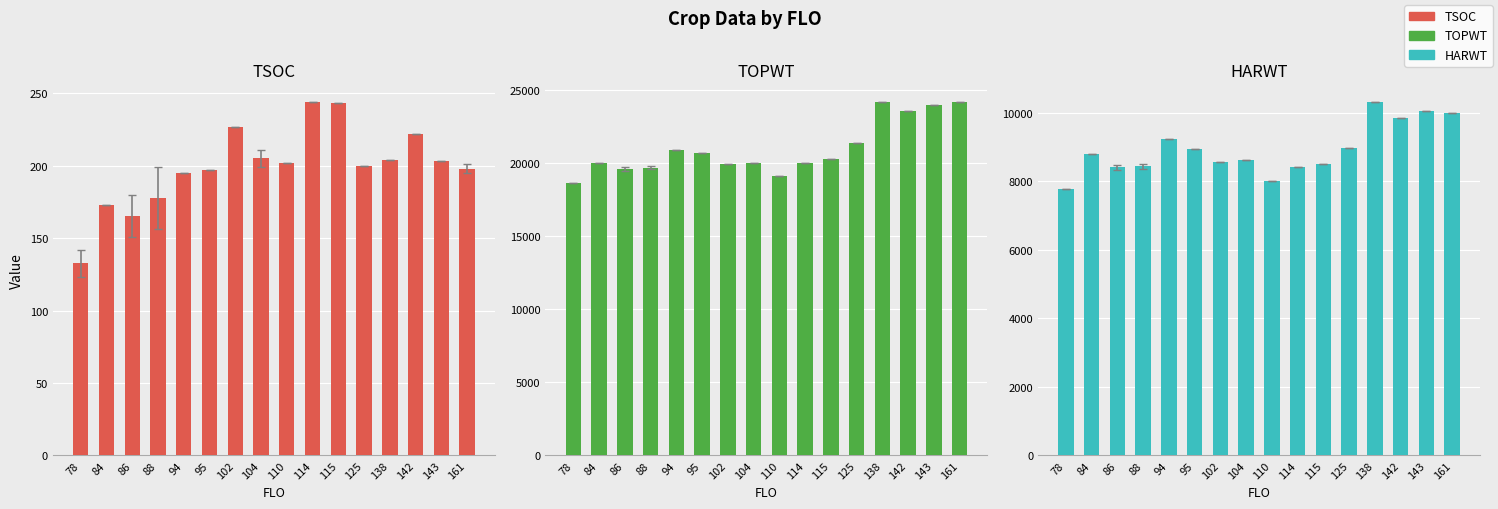

What is the difference between the maximum and minimum values in the TOPWT series?

5518.0